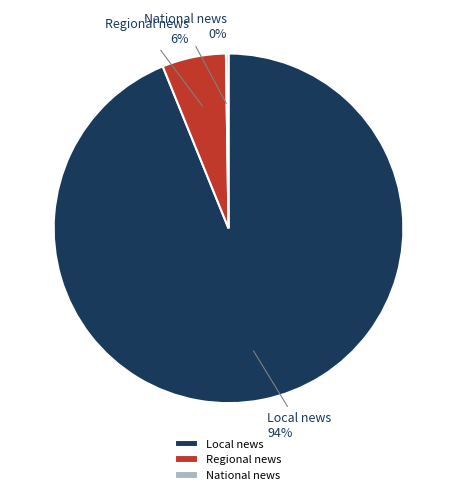

What is the largest slice in the pie chart?

Local news